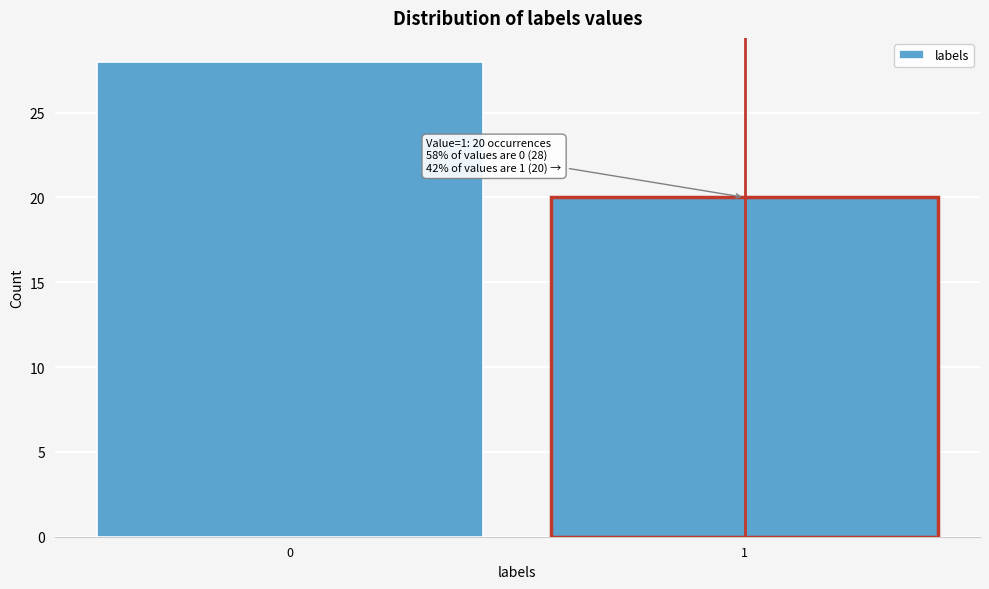

Reading left to right, what are all the values shown in this chart?

0=28	1=20